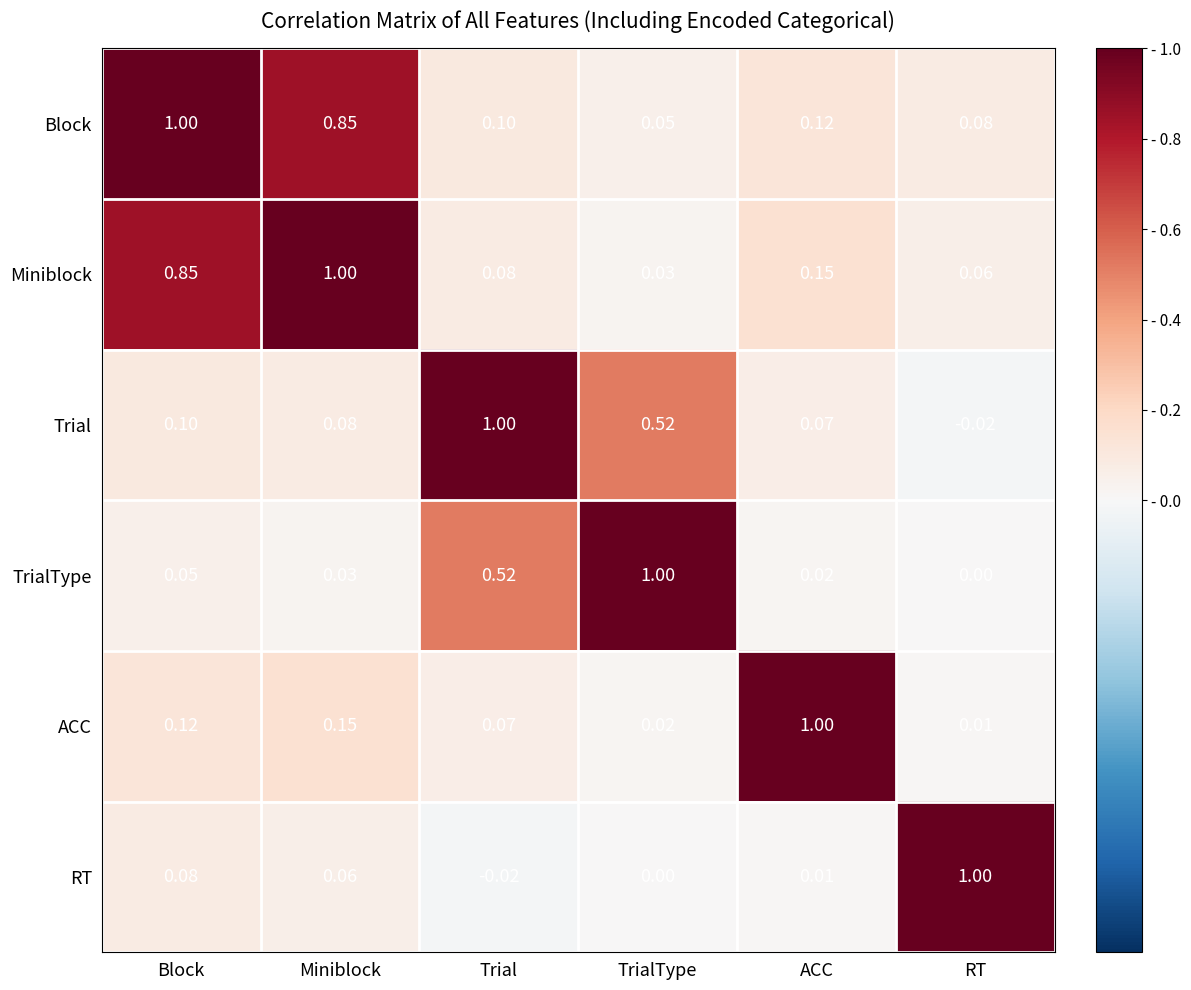

At which category is the sum across all series the highest?

Block